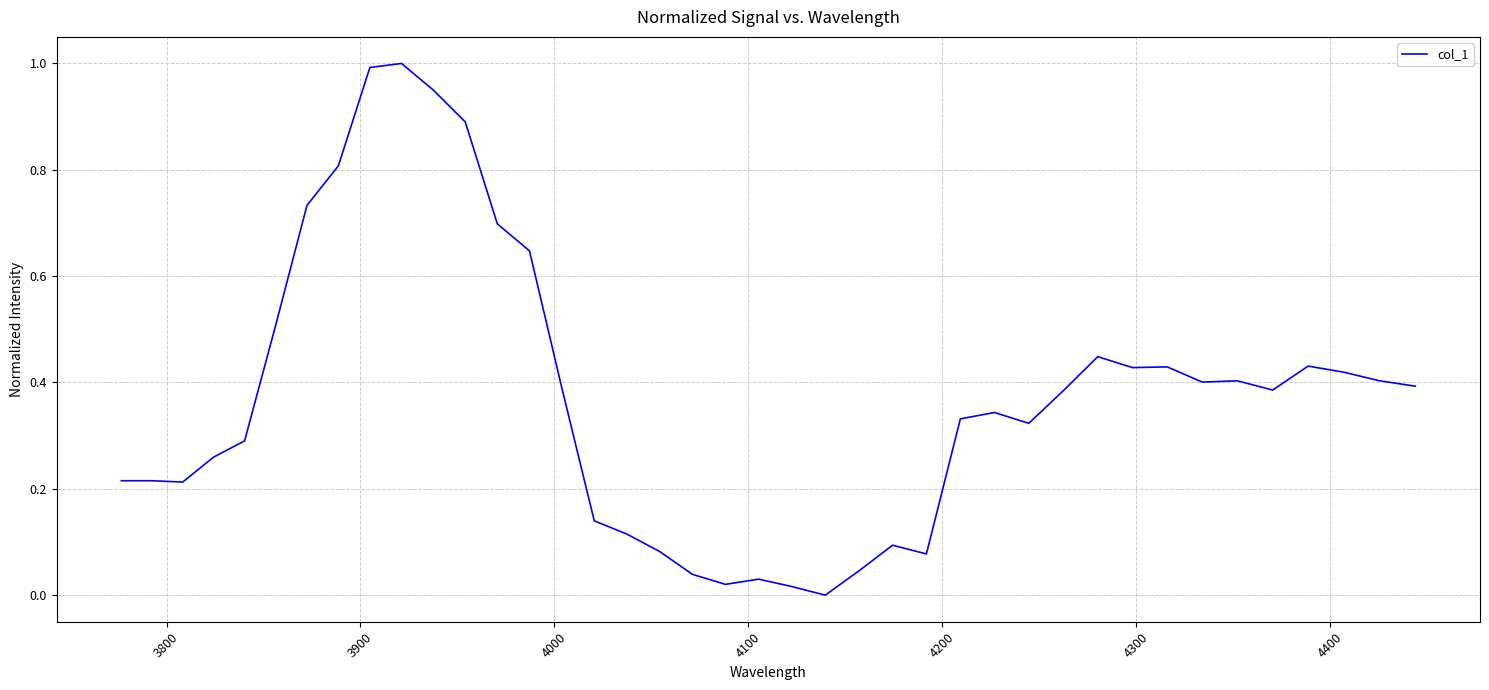

What is the greatest value displayed?

1.0